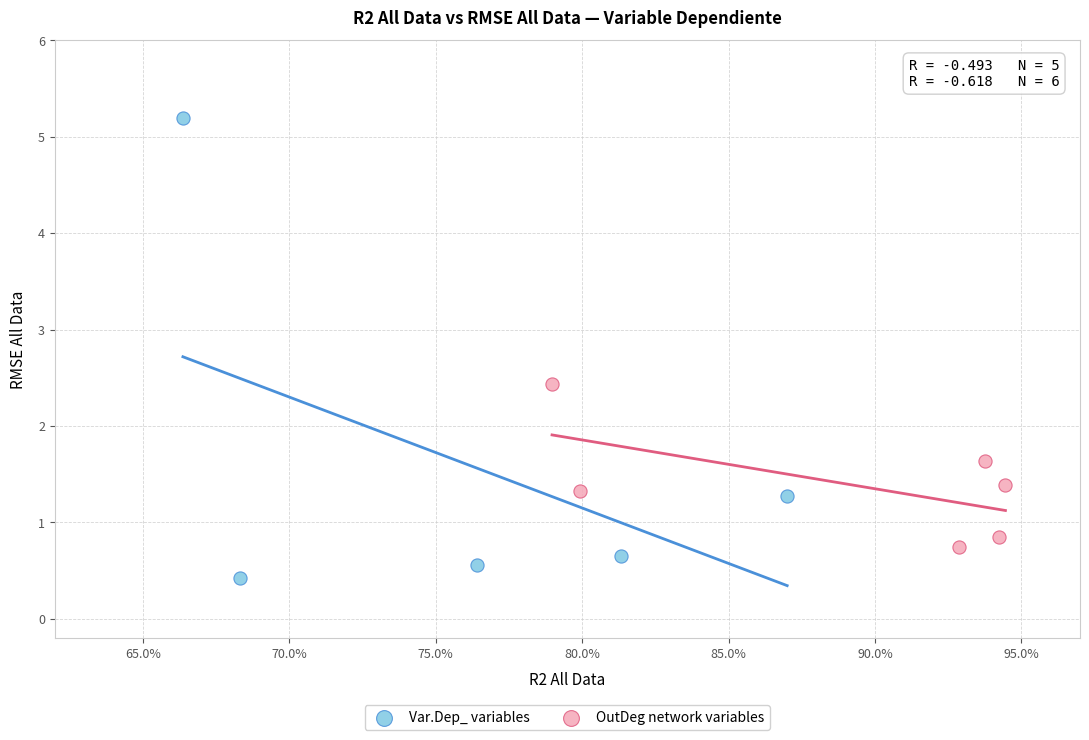

Which series reaches the minimum Y coordinate?

Var.Dep_ variables